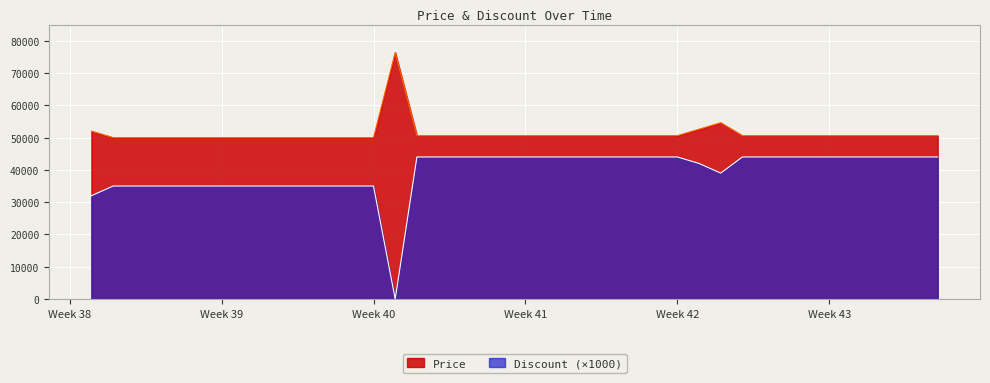

True or false: Price and Discount cross at least once.

False